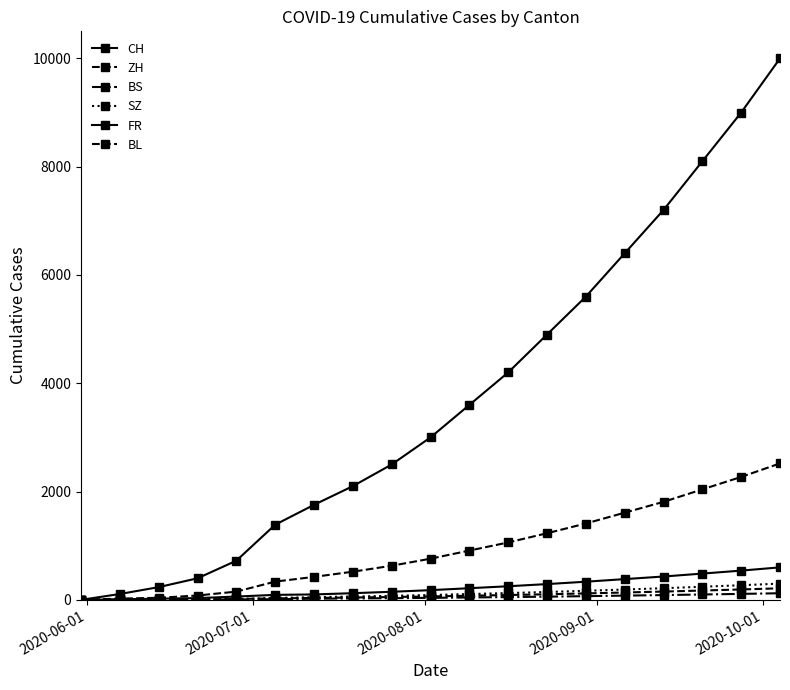

Does the chart have visible grid lines?

No